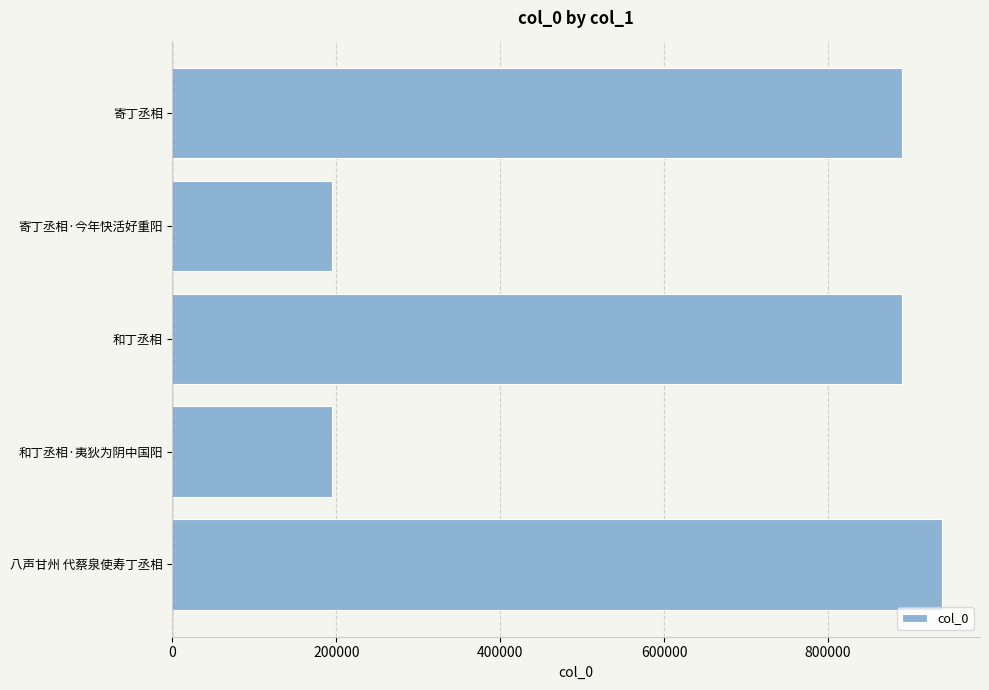

What is the minimum value shown in the chart?

194560